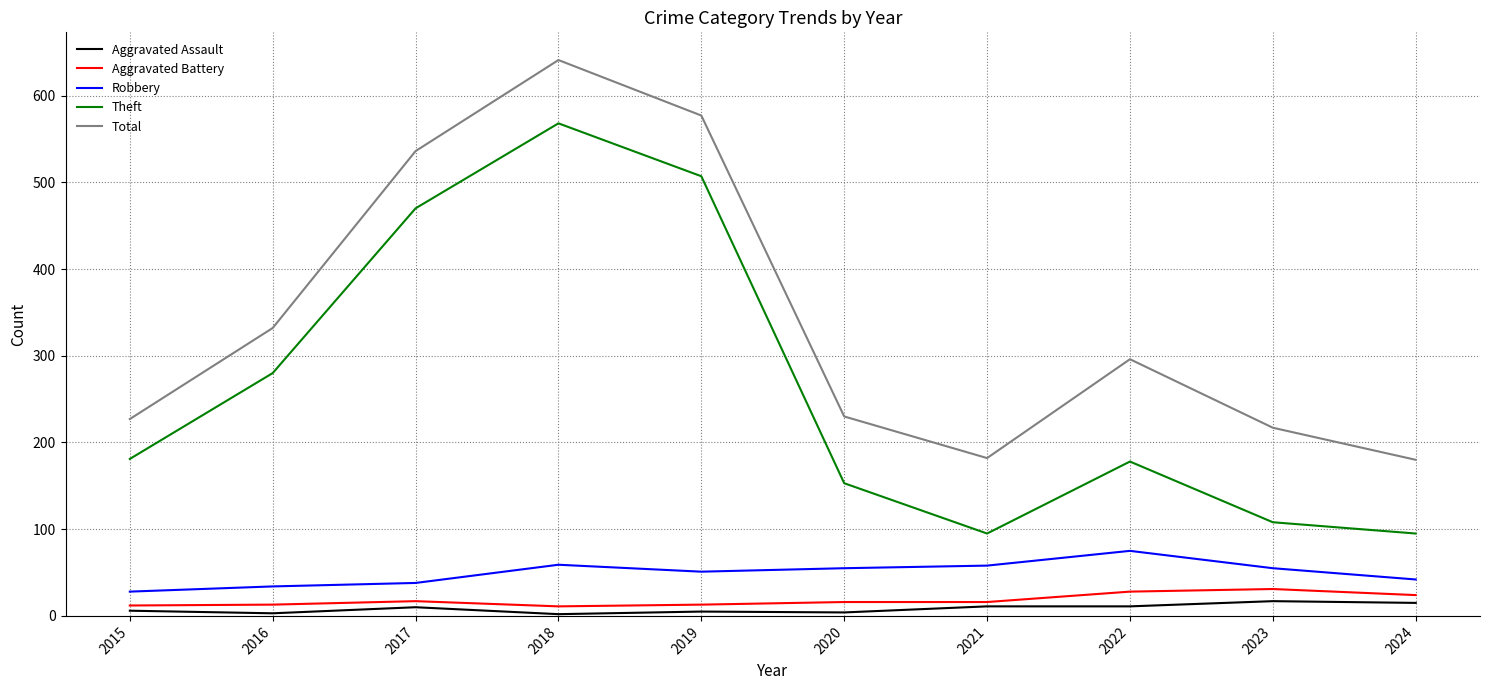

True or false: Total has a value of 182 at 2021.

True